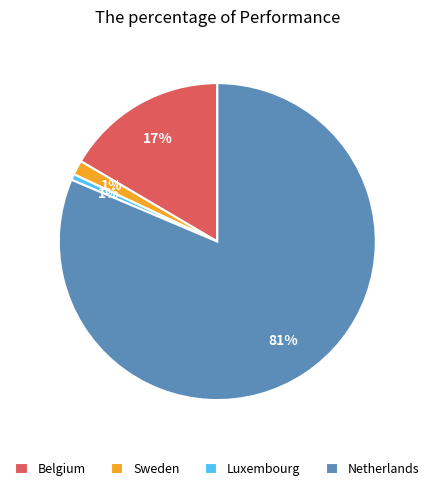

Which slice is the largest?

Netherlands